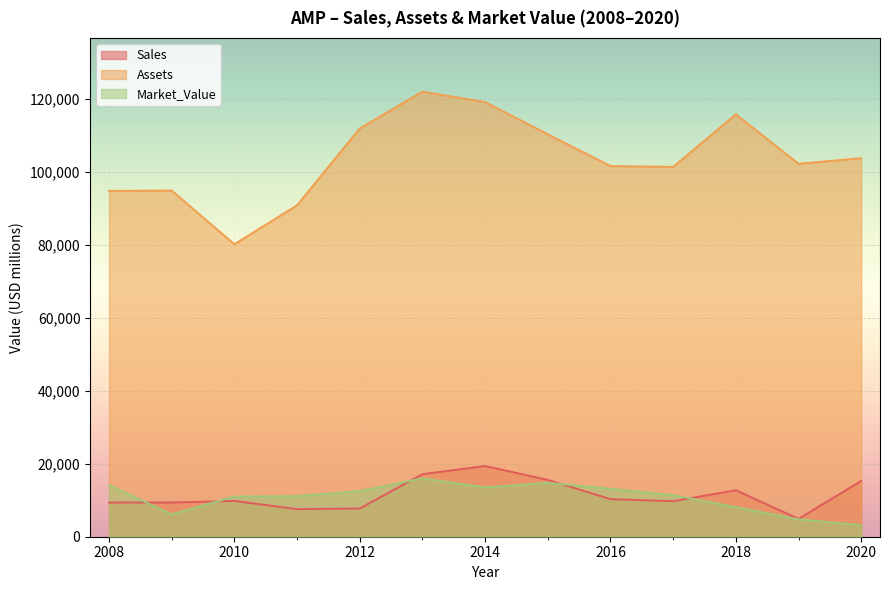

What is the difference between the second highest and second lowest values in the Market_Value series?

10026